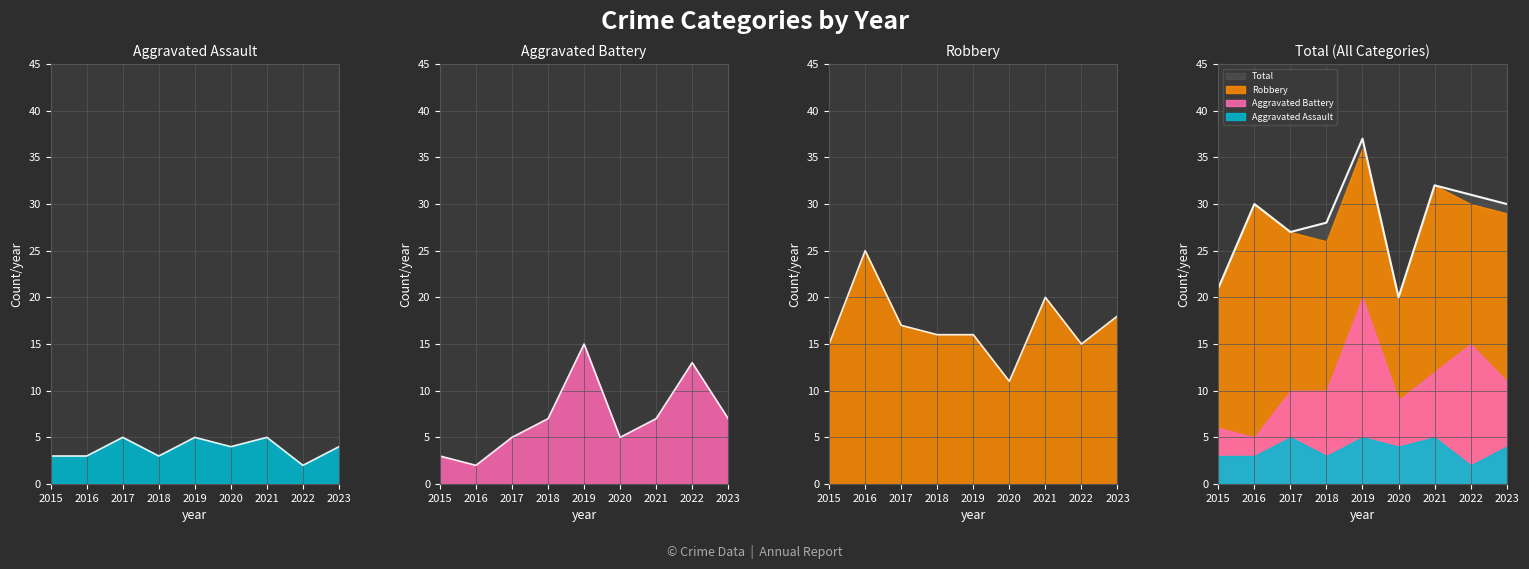

How many data points does each series have?

9